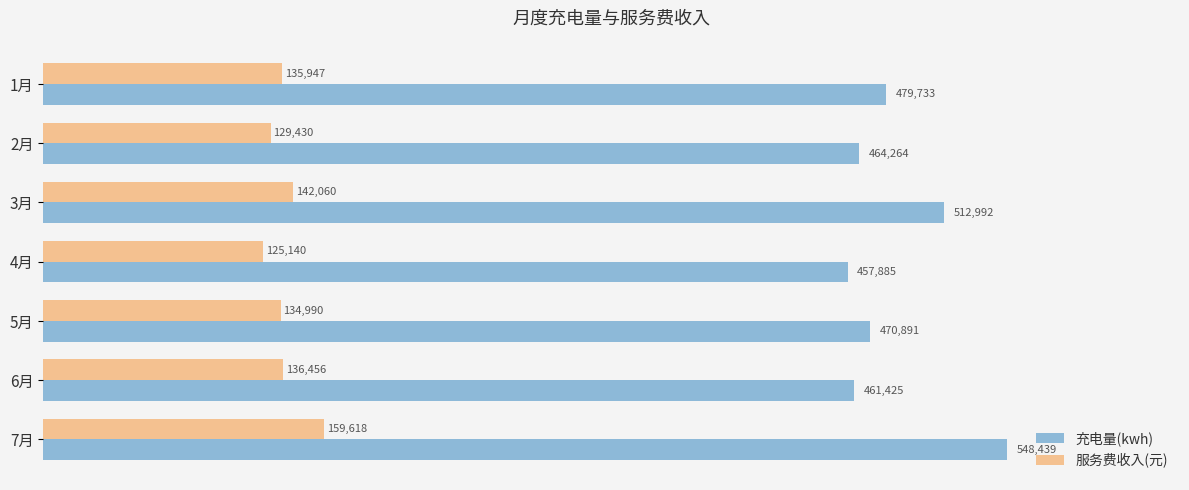

Which series has the widest spread of values?

充电量(kwh)